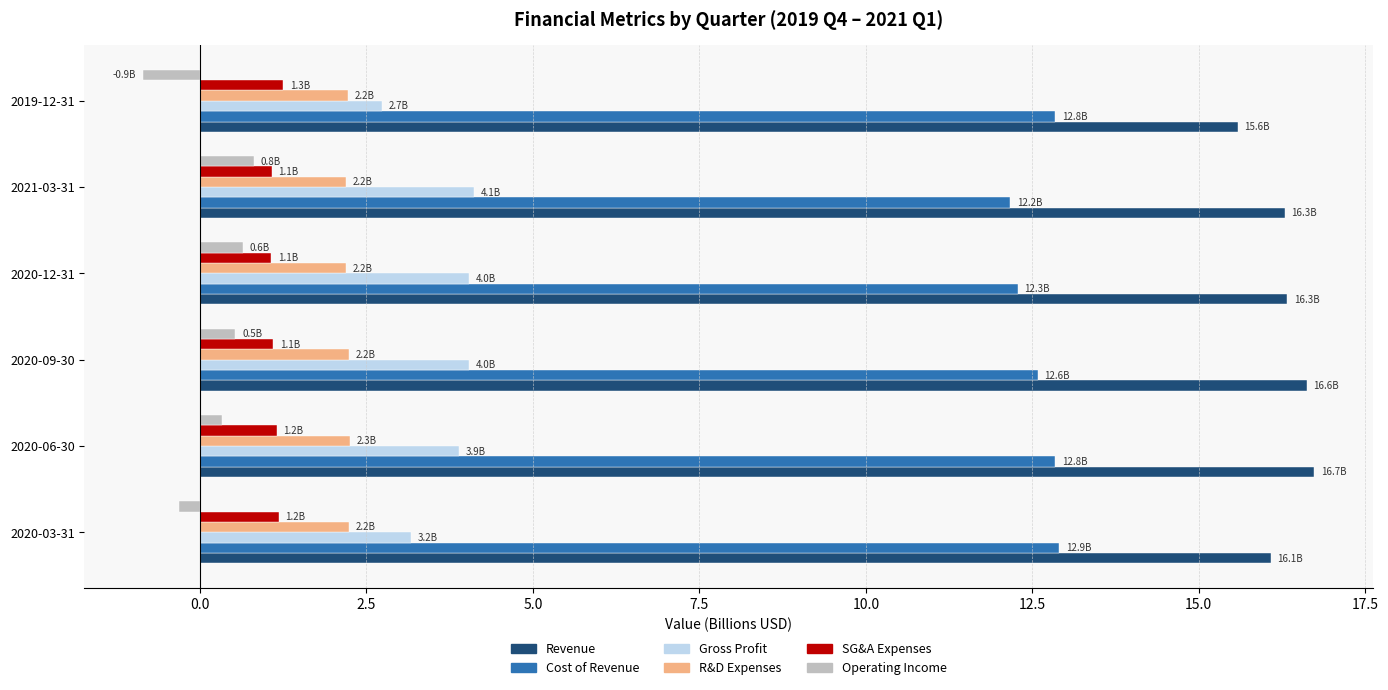

True or false: Gross Profit has a value of 0.9 at 2020-09-30.

False